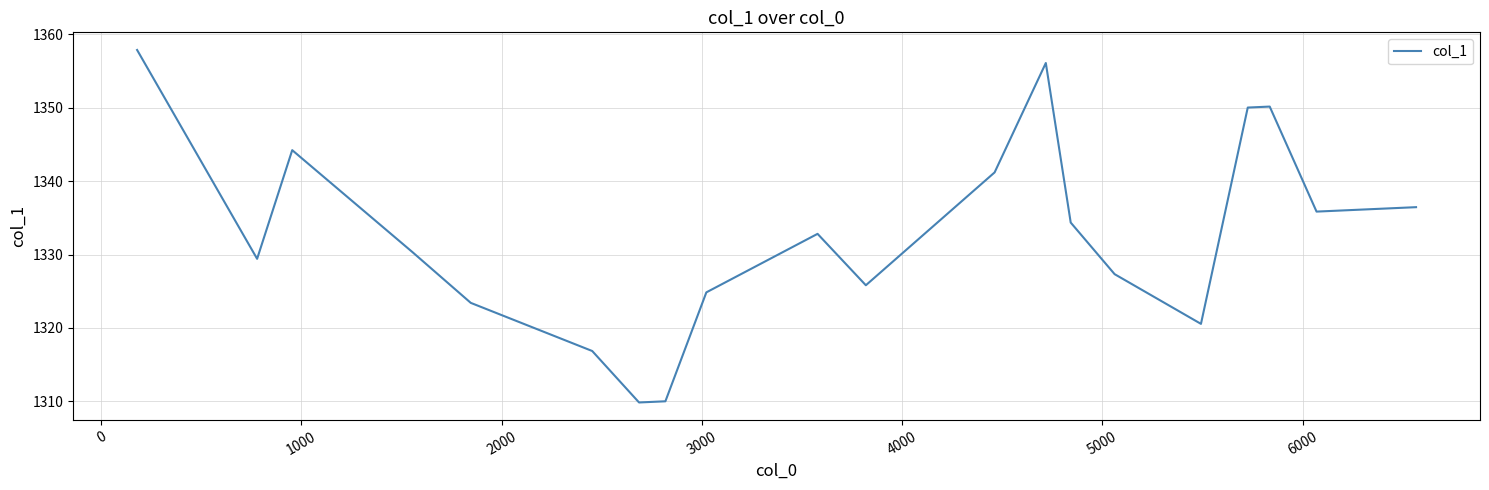

What is the minimum value shown in the chart?

1309.8